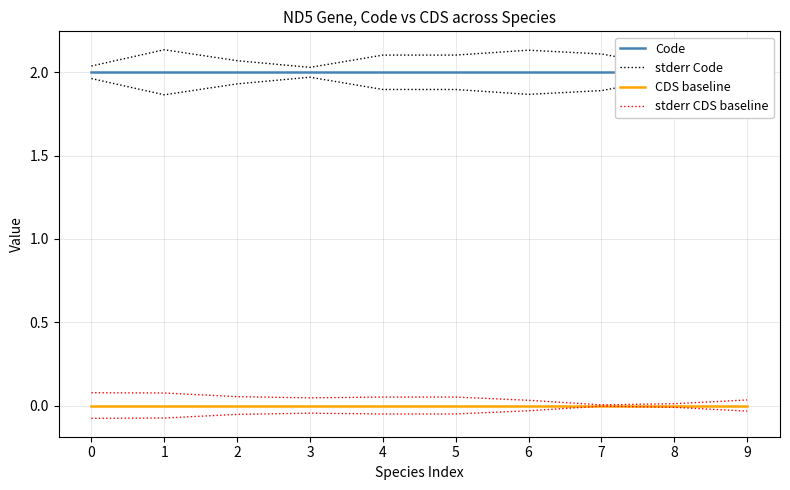

At 7, list the series in order from largest to smallest.

stderr Code, Code, stderr CDS baseline, CDS baseline